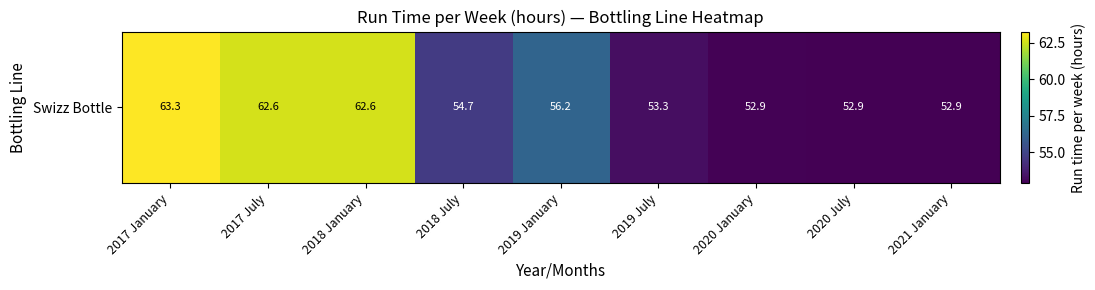

Reading left to right, transcribe all the data shown in this chart.

2017 January=63.3	2017 July=62.6	2018 January=62.6	2018 July=54.7	2019 January=56.2	2019 July=53.3	2020 January=52.9	2020 July=52.9	2021 January=52.9